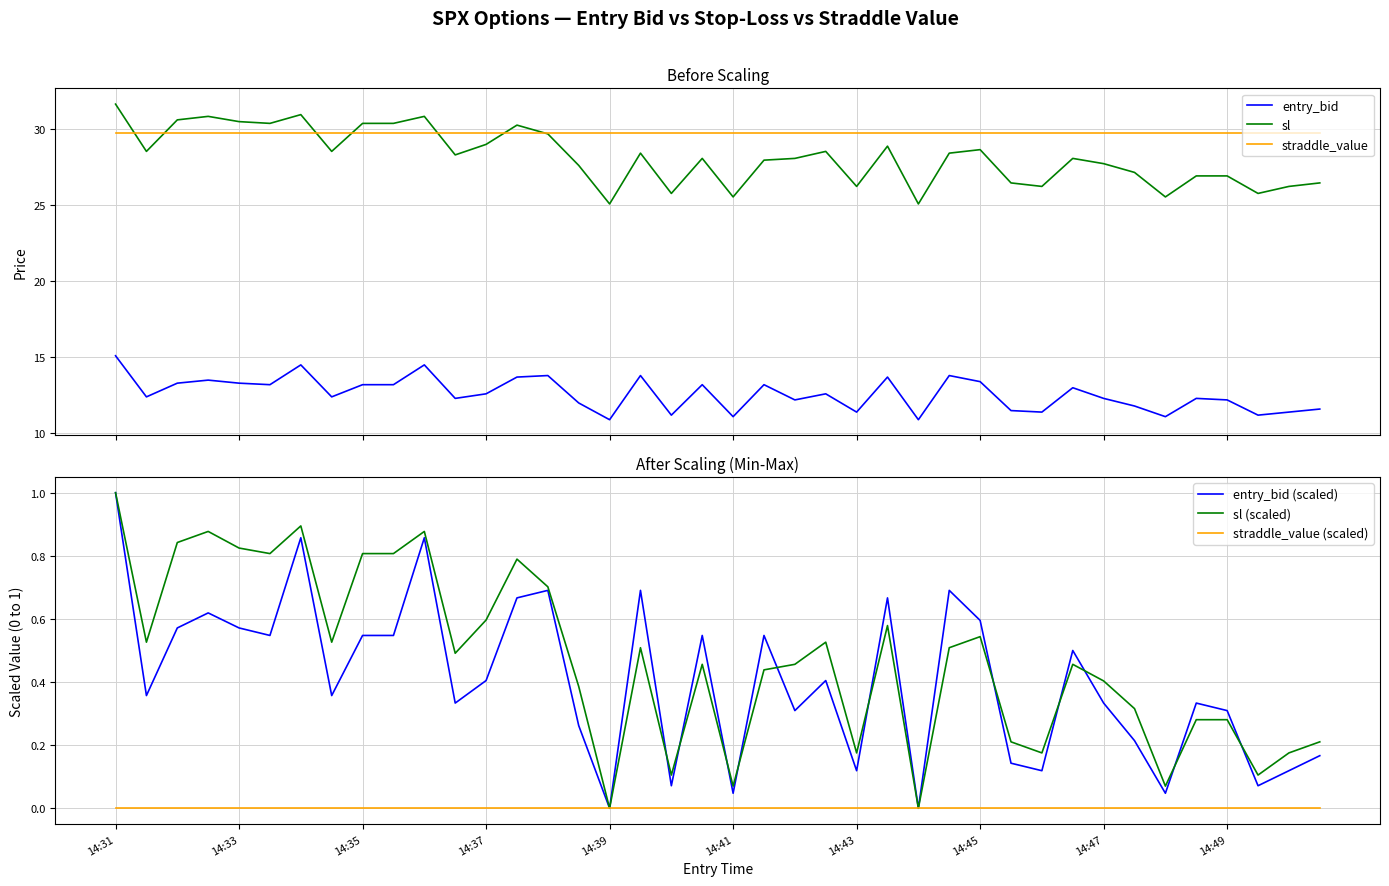

The value of straddle_value (scaled) at 17 is 0.0. True or false?

True